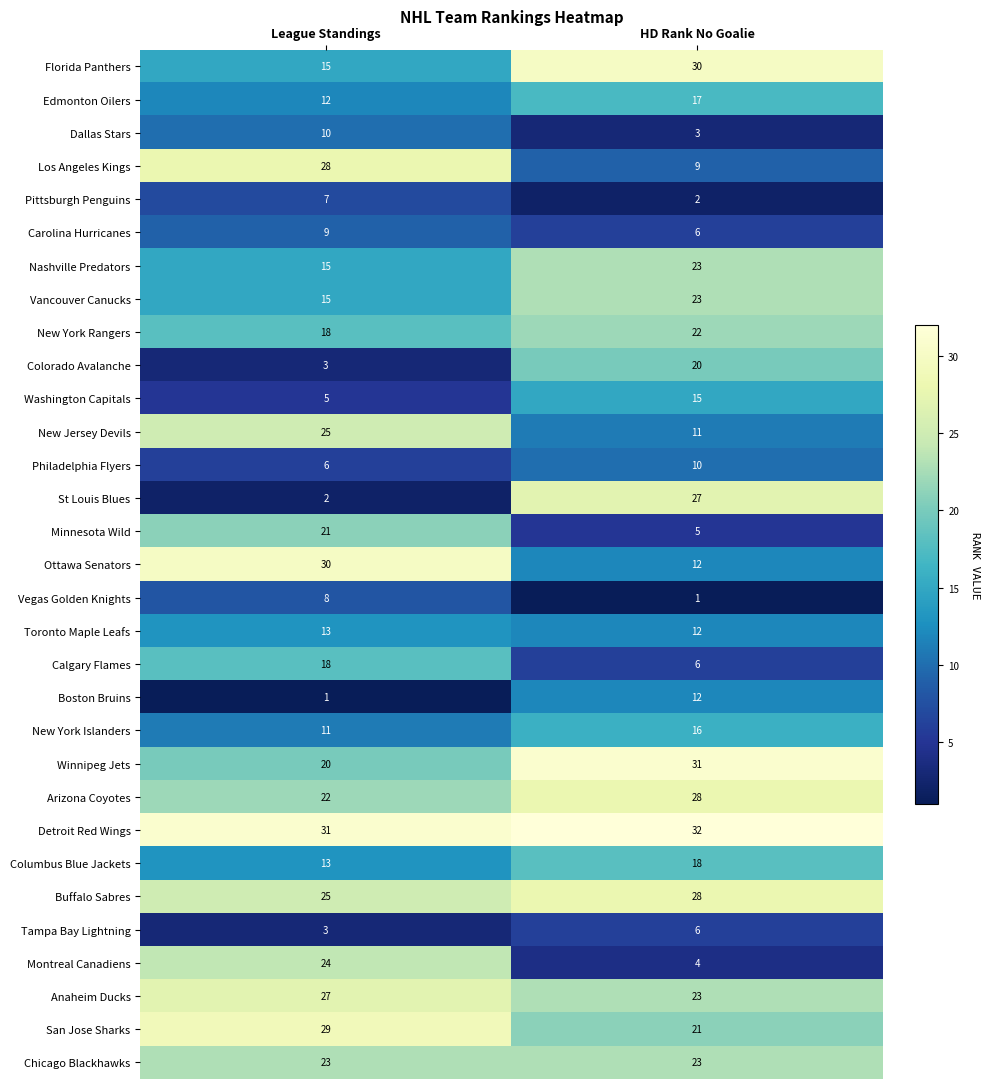

How many series are shown in this chart?

31